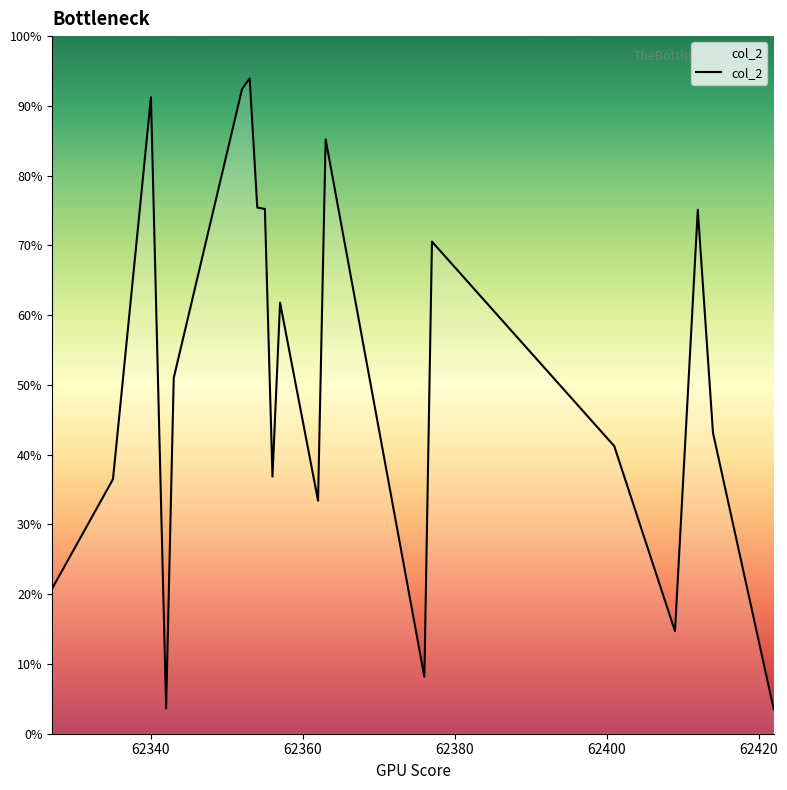

Is this an area chart (filled region under the line)?

Yes